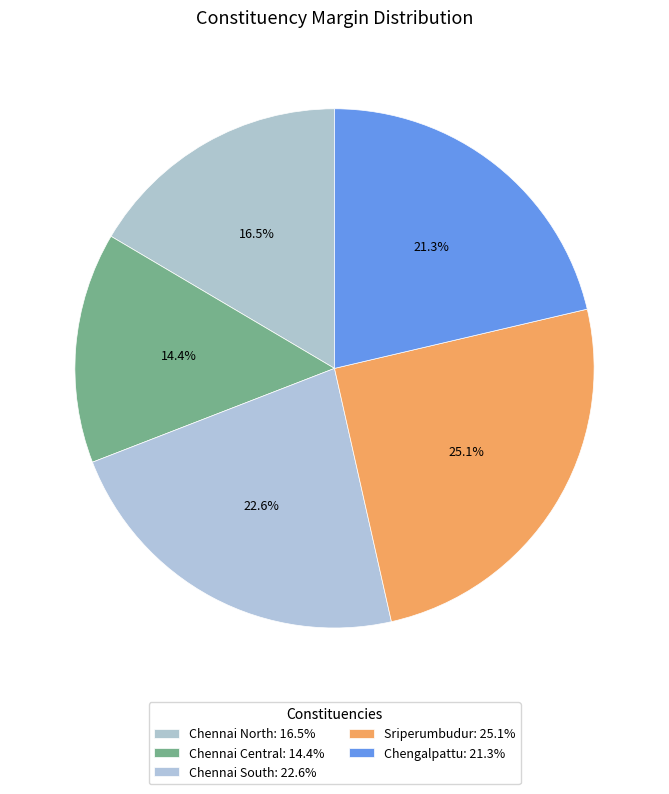

Is the sum of Chennai North and Chennai Central greater than half?

No